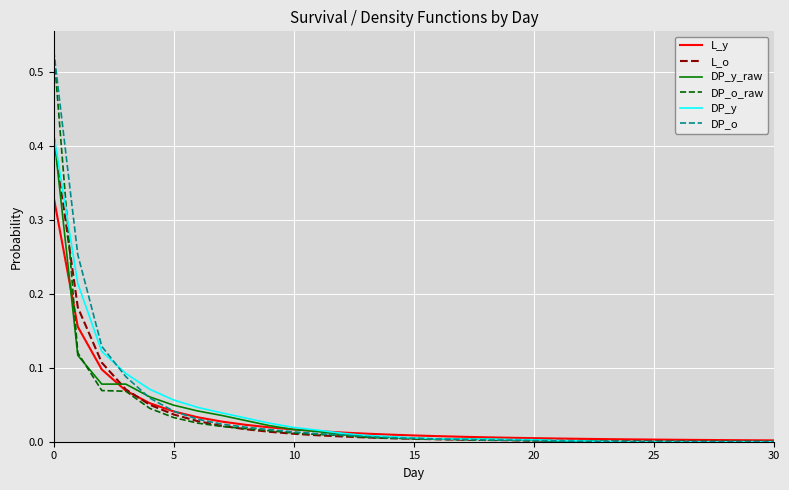

True or false: DP_y and DP_o_raw cross at least once.

True